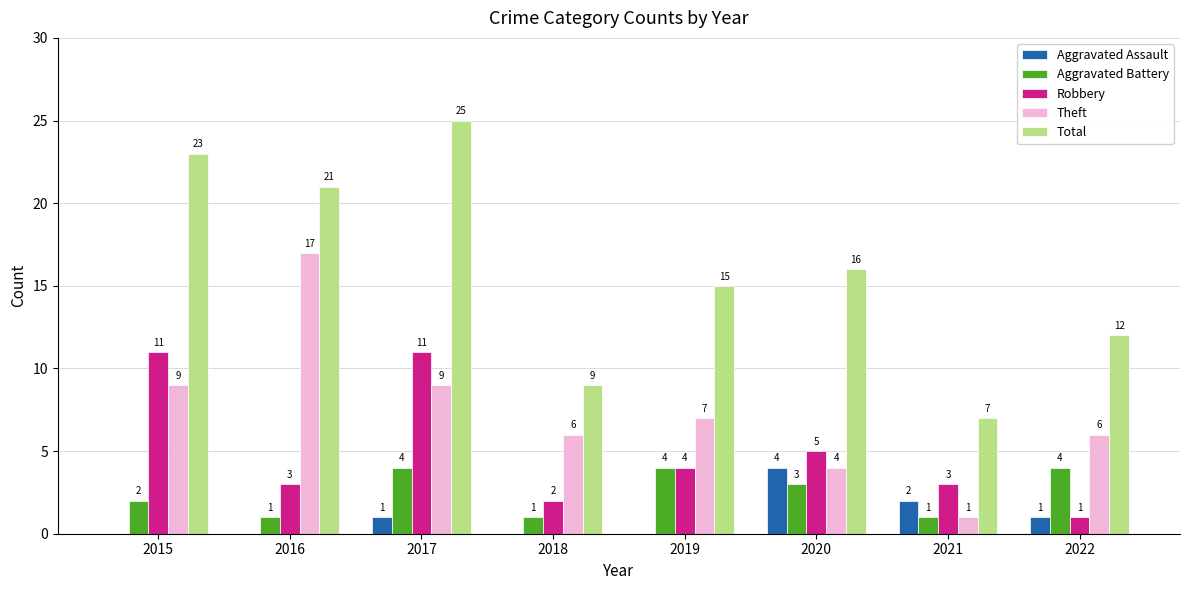

At which label does Total reach its peak?

2017